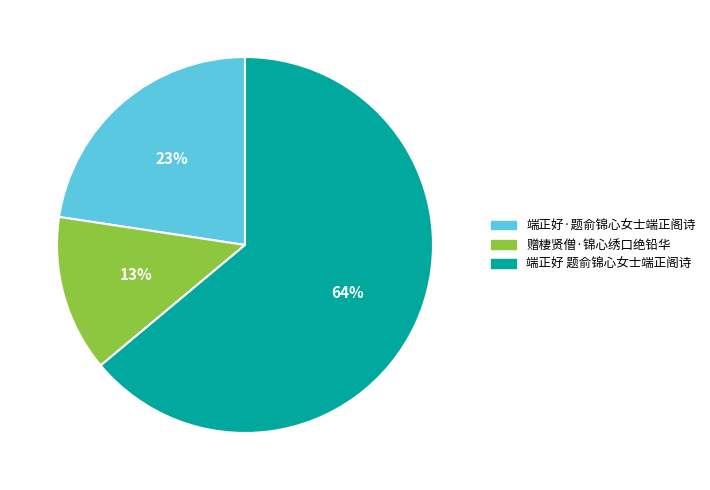

Does 端正好 题俞锦心女士端正阁诗 represent more than half of the total?

Yes